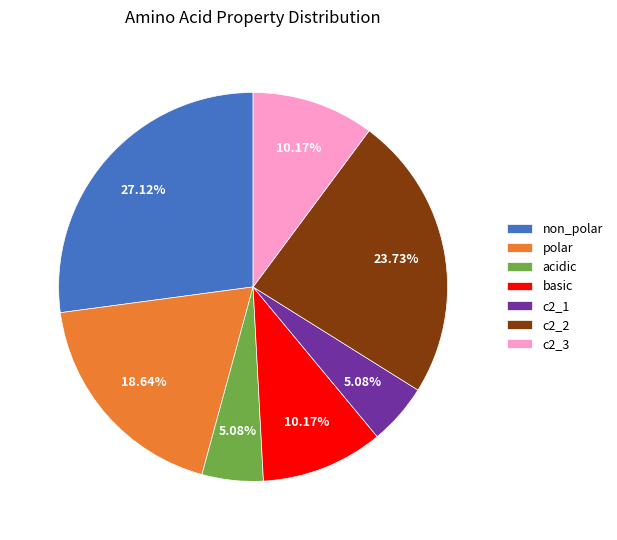

How many slices are in this pie chart?

7